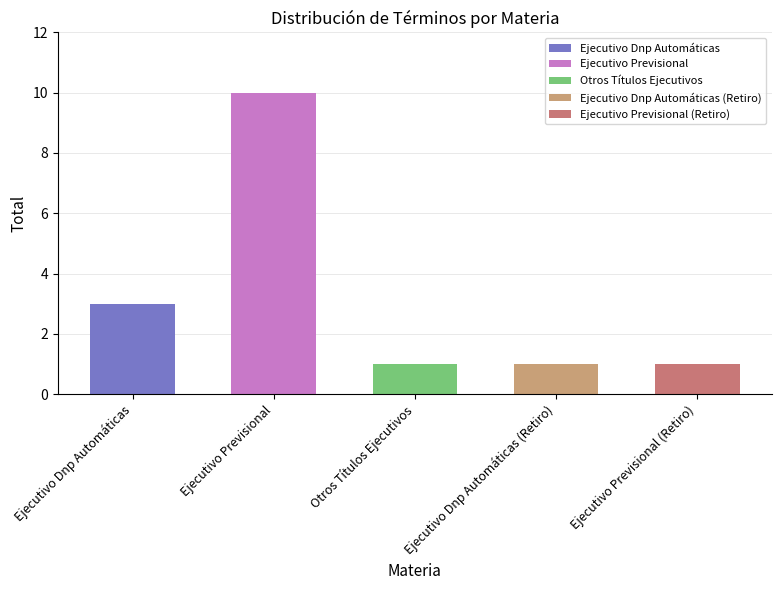

What is the smallest value displayed?

1